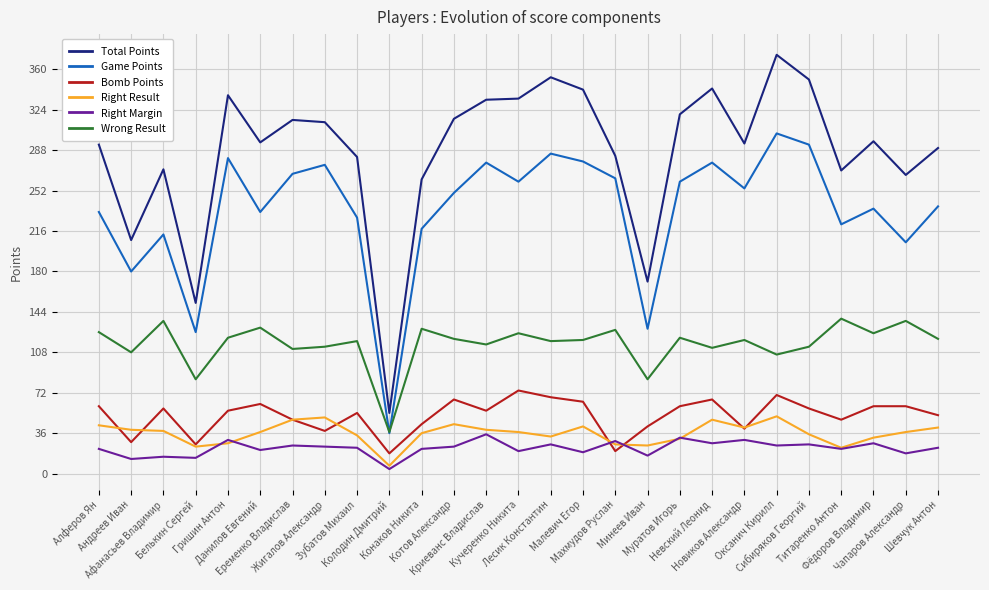

Where does the Wrong Result series first go above 119?

Алферов Ян